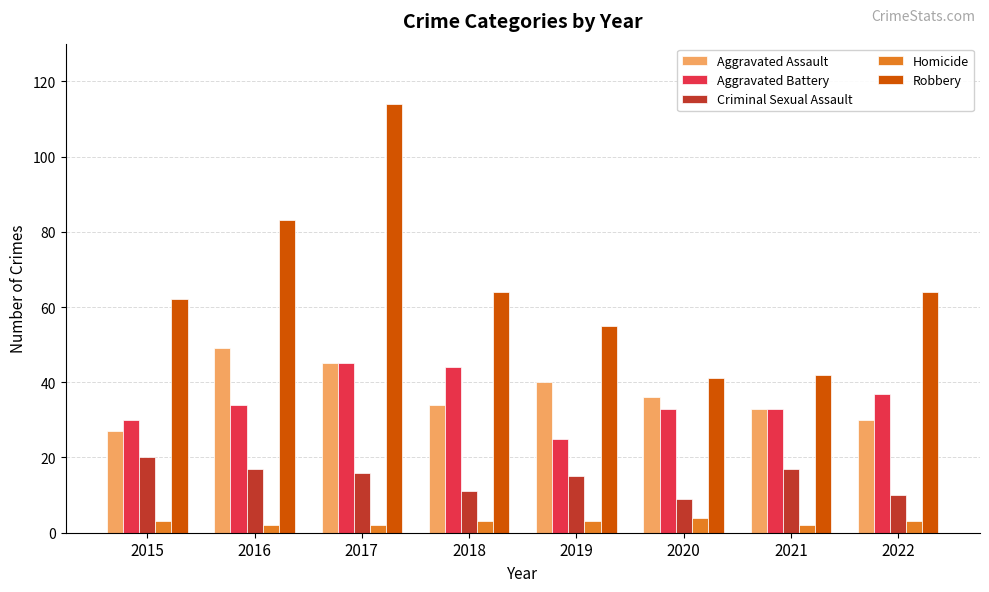

What is the average value of the Aggravated Assault series?

37